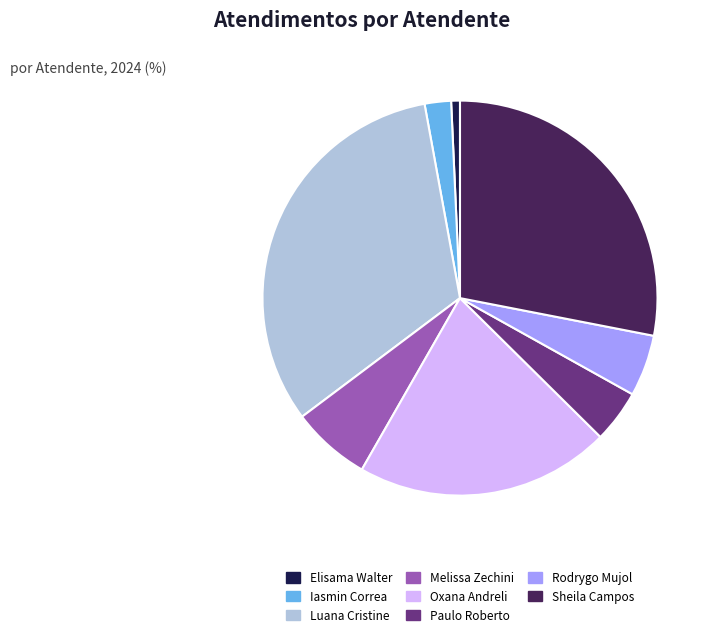

Is there a majority slice in this chart?

No